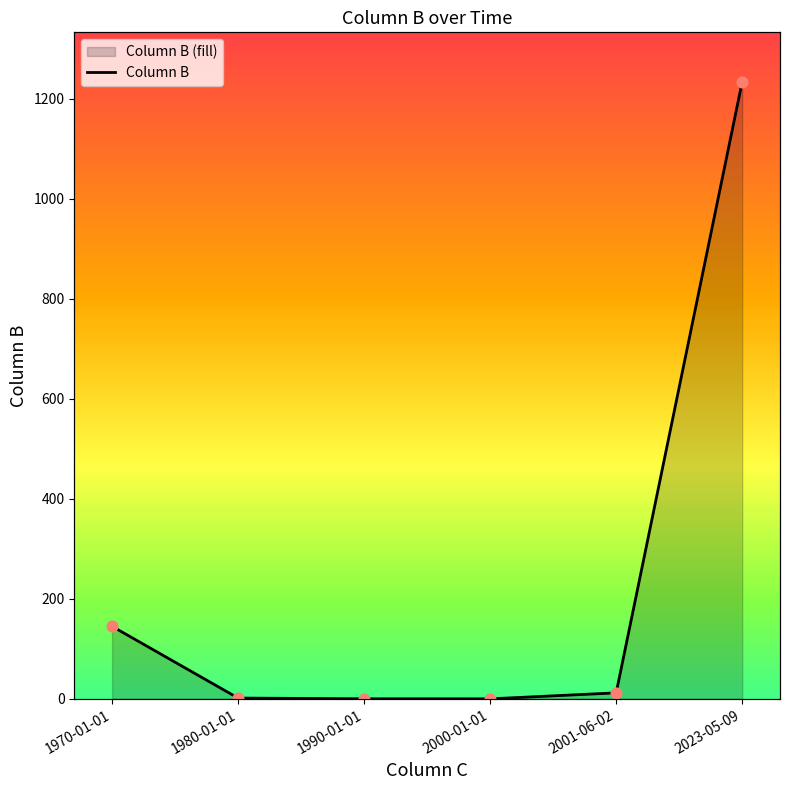

Which has a higher value, 2001-06-02 or 2023-05-09?

2023-05-09